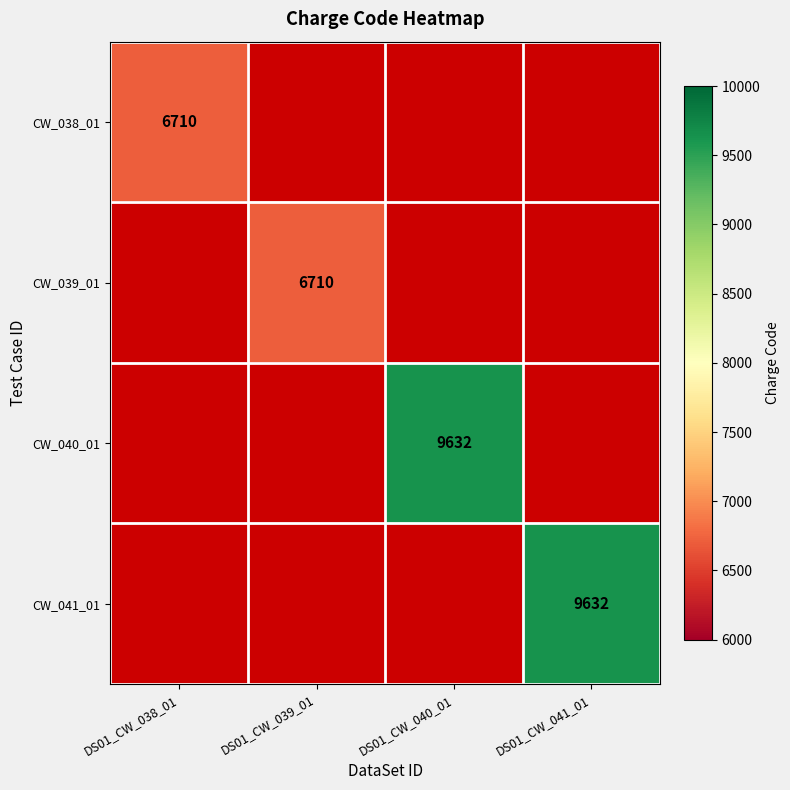

What is the maximum value shown in the chart?

9632.0